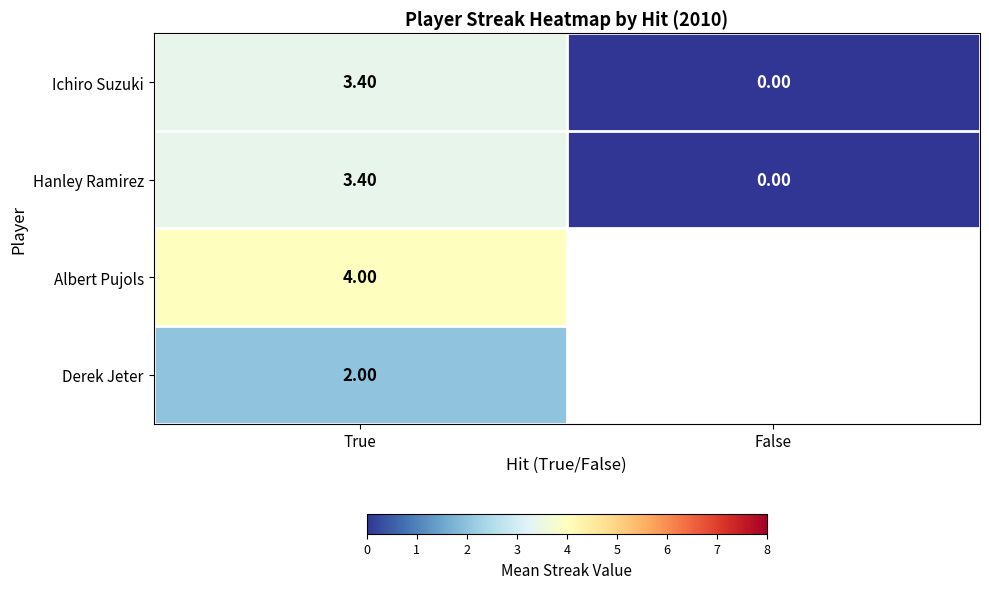

Which label corresponds to the largest value in the chart?

True